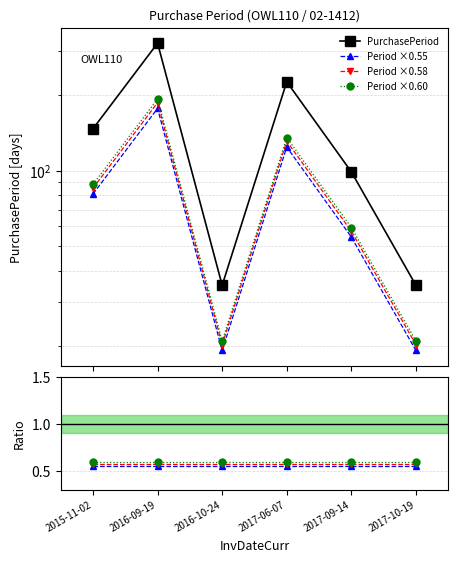

Rank the categories by value from lowest to highest.

2016-10-24, 2017-10-19, 2017-09-14, 2015-11-02, 2017-06-07, 2016-09-19